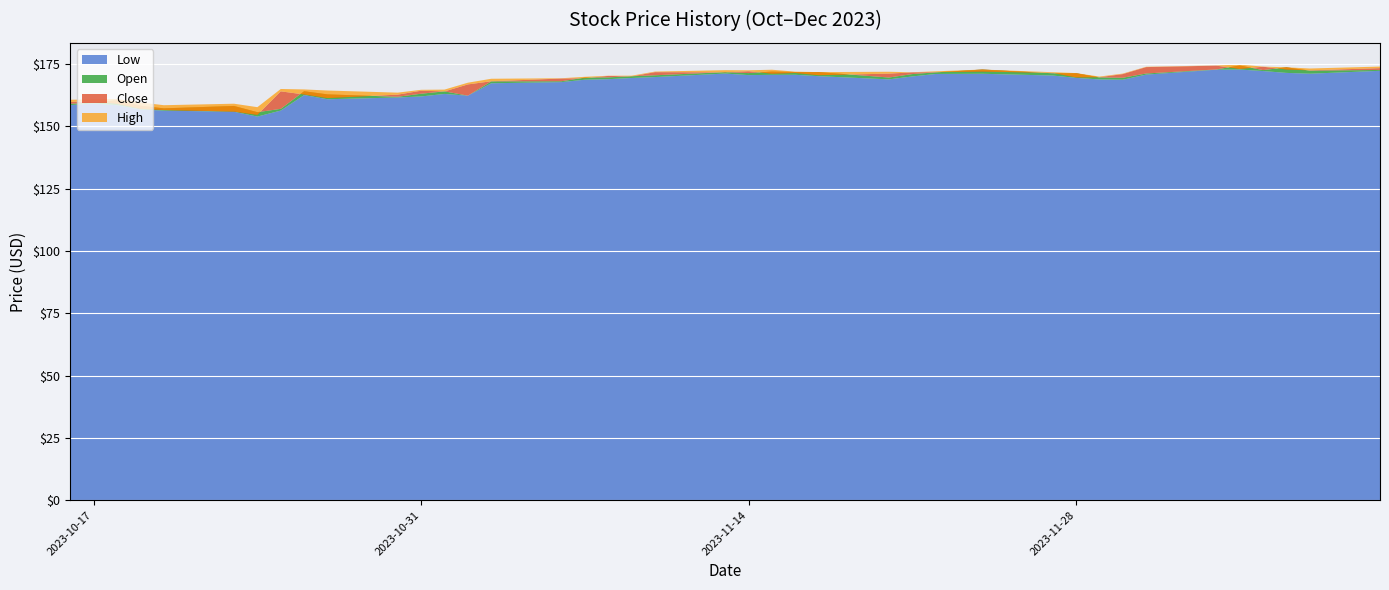

Reading left to right, what are all the values shown in this chart?

Low: 2023-10-16=158.5	2023-10-17=159.2	2023-10-18=158.5	2023-10-19=156.8	2023-10-20=156.3	2023-10-23=155.9	2023-10-24=153.9	2023-10-25=156.4	2023-10-26=162.6	2023-10-27=160.9	2023-10-30=161.6	2023-10-31=162.0	2023-11-01=163.0	2023-11-02=162.3	2023-11-03=167.3	2023-11-06=167.8	2023-11-07=168.7	2023-11-08=168.9	2023-11-09=169.4	2023-11-10=169.8	2023-11-13=171.2	2023-11-14=170.6	2023-11-15=170.7	2023-11-16=170.7	2023-11-17=170.1	2023-11-20=168.9	2023-11-21=170.1	2023-11-22=171.0	2023-11-24=171.1	2023-11-27=170.4	2023-11-28=169.5	2023-11-29=168.9	2023-11-30=168.7	2023-12-01=170.8	2023-12-04=172.8	2023-12-05=172.8	2023-12-06=172.2	2023-12-07=171.5	2023-12-08=171.1	2023-12-11=172.3
Open: 2023-10-16=159.1	2023-10-17=159.6	2023-10-18=160.5	2023-10-19=158.3	2023-10-20=157.2	2023-10-23=158.2	2023-10-24=155.7	2023-10-25=157.1	2023-10-26=164.1	2023-10-27=162.9	2023-10-30=161.9	2023-10-31=163.1	2023-11-01=164.1	2023-11-02=162.3	2023-11-03=168.1	2023-11-06=168.1	2023-11-07=169.6	2023-11-08=169.7	2023-11-09=170.1	2023-11-10=170.5	2023-11-13=171.8	2023-11-14=171.4	2023-11-15=172.0	2023-11-16=171.8	2023-11-17=171.8	2023-11-20=169.6	2023-11-21=171.0	2023-11-22=171.7	2023-11-24=172.8	2023-11-27=171.3	2023-11-28=171.4	2023-11-29=169.7	2023-11-30=169.5	2023-12-01=171.2	2023-12-04=172.9	2023-12-05=174.5	2023-12-06=172.6	2023-12-07=173.7	2023-12-08=172.4	2023-12-11=172.7
Close: 2023-10-16=159.8	2023-10-17=160.1	2023-10-18=159.1	2023-10-19=157.1	2023-10-20=156.6	2023-10-23=156.0	2023-10-24=154.6	2023-10-25=164.1	2023-10-26=162.8	2023-10-27=161.4	2023-10-30=162.8	2023-10-31=164.3	2023-11-01=164.0	2023-11-02=166.9	2023-11-03=168.1	2023-11-06=169.2	2023-11-07=169.4	2023-11-08=170.3	2023-11-09=170.1	2023-11-10=171.8	2023-11-13=171.7	2023-11-14=172.1	2023-11-15=171.2	2023-11-16=171.4	2023-11-17=170.6	2023-11-20=171.2	2023-11-21=171.7	2023-11-22=171.8	2023-11-24=172.0	2023-11-27=171.5	2023-11-28=169.7	2023-11-29=169.7	2023-11-30=171.0	2023-12-01=173.8	2023-12-04=174.4	2023-12-05=173.1	2023-12-06=173.9	2023-12-07=172.8	2023-12-08=172.5	2023-12-11=173.4
High: 2023-10-16=160.7	2023-10-17=160.9	2023-10-18=161.0	2023-10-19=159.6	2023-10-20=158.5	2023-10-23=159.1	2023-10-24=157.7	2023-10-25=165.0	2023-10-26=164.8	2023-10-27=164.4	2023-10-30=163.6	2023-10-31=164.7	2023-11-01=164.8	2023-11-02=167.5	2023-11-03=169.1	2023-11-06=169.3	2023-11-07=169.9	2023-11-08=170.3	2023-11-09=170.4	2023-11-10=172.0	2023-11-13=172.6	2023-11-14=172.5	2023-11-15=172.8	2023-11-16=172.0	2023-11-17=171.8	2023-11-20=171.9	2023-11-21=171.7	2023-11-22=172.1	2023-11-24=172.8	2023-11-27=171.8	2023-11-28=171.4	2023-11-29=170.0	2023-11-30=171.2	2023-12-01=173.9	2023-12-04=174.5	2023-12-05=174.8	2023-12-06=174.0	2023-12-07=173.7	2023-12-08=173.2	2023-12-11=174.0